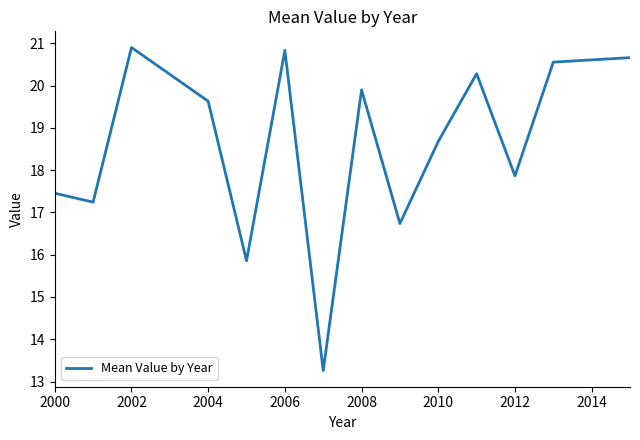

What is the difference between the maximum and minimum values?

7.6